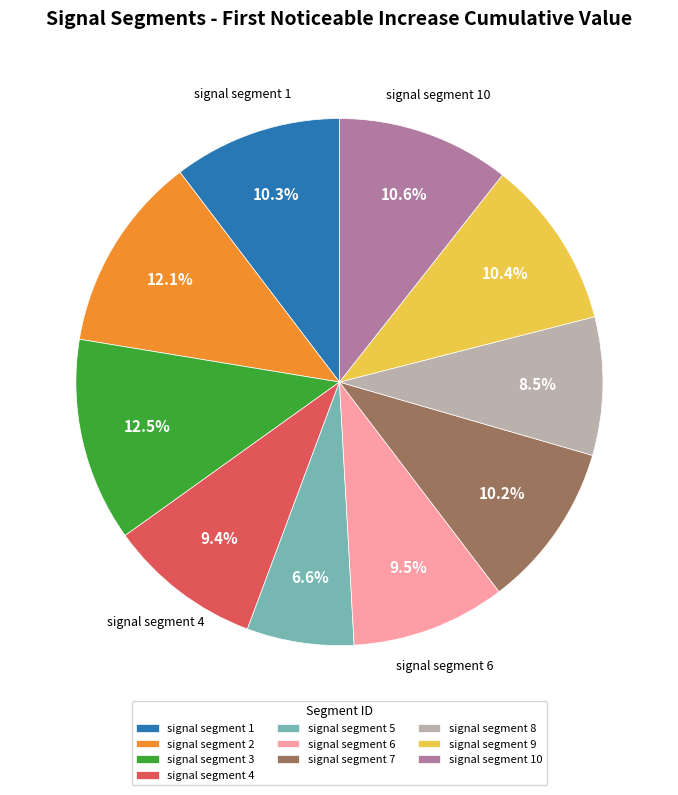

Does any single category account for the majority?

No